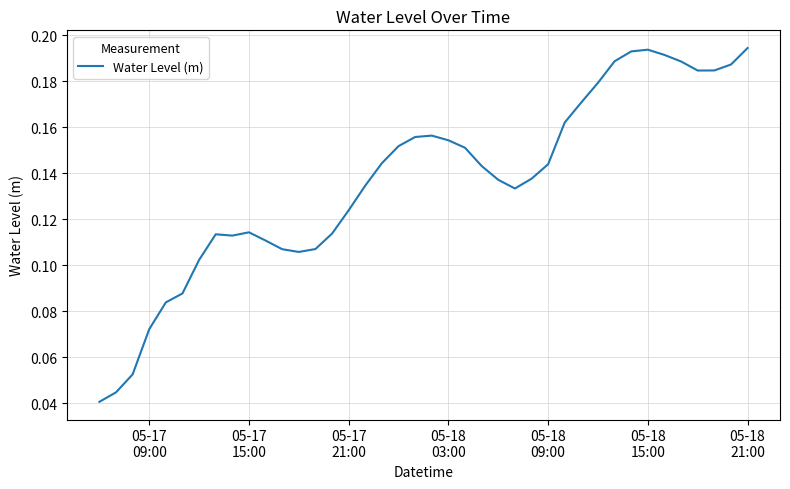

What is the difference between the maximum and minimum values?

0.2